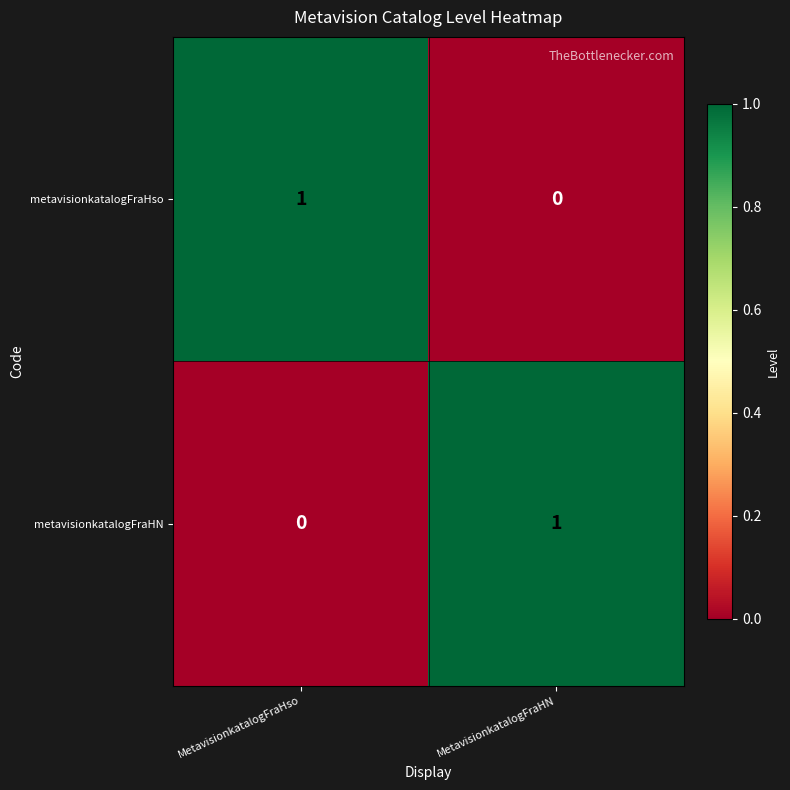

How many values in metavisionkatalogFraHso are above zero?

1